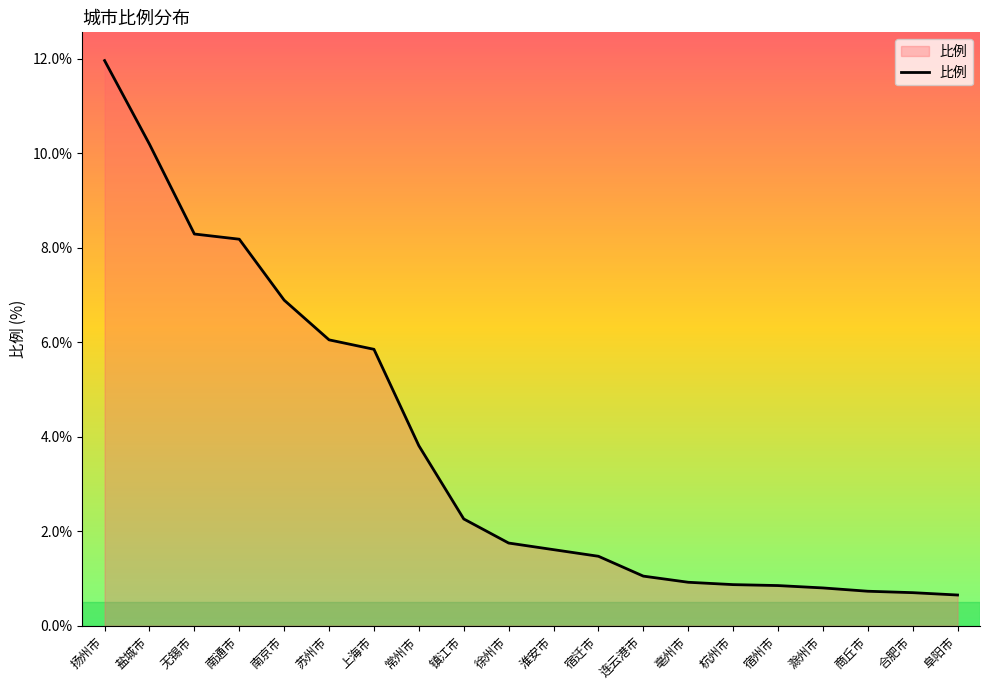

Between 南京市 and 徐州市, which is larger?

南京市